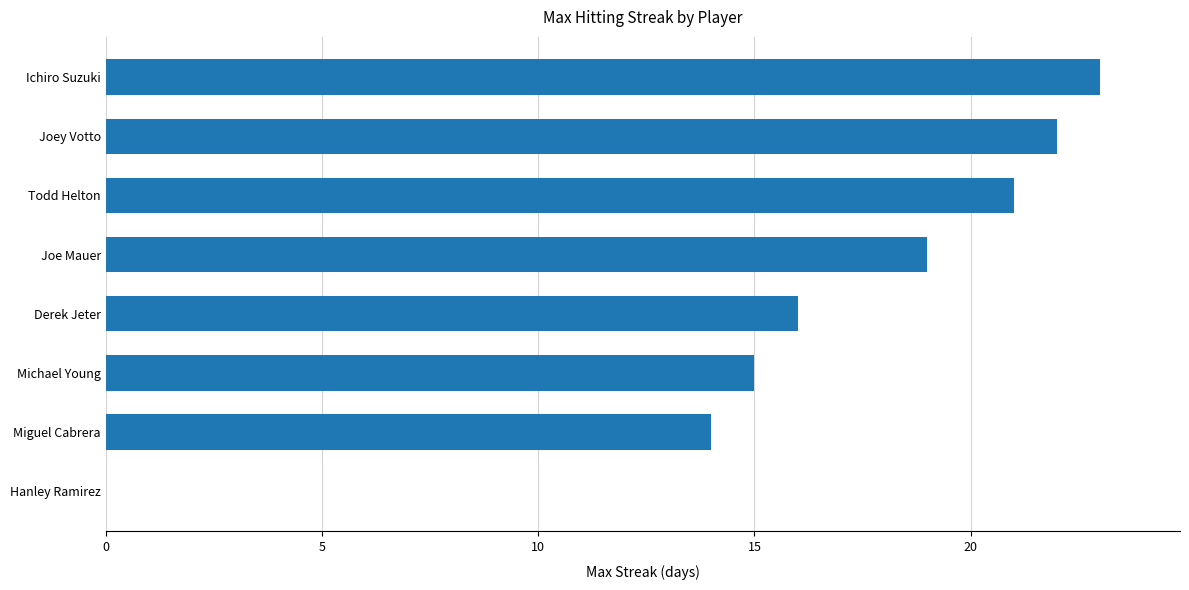

The value at Todd Helton is 21. True or false?

True